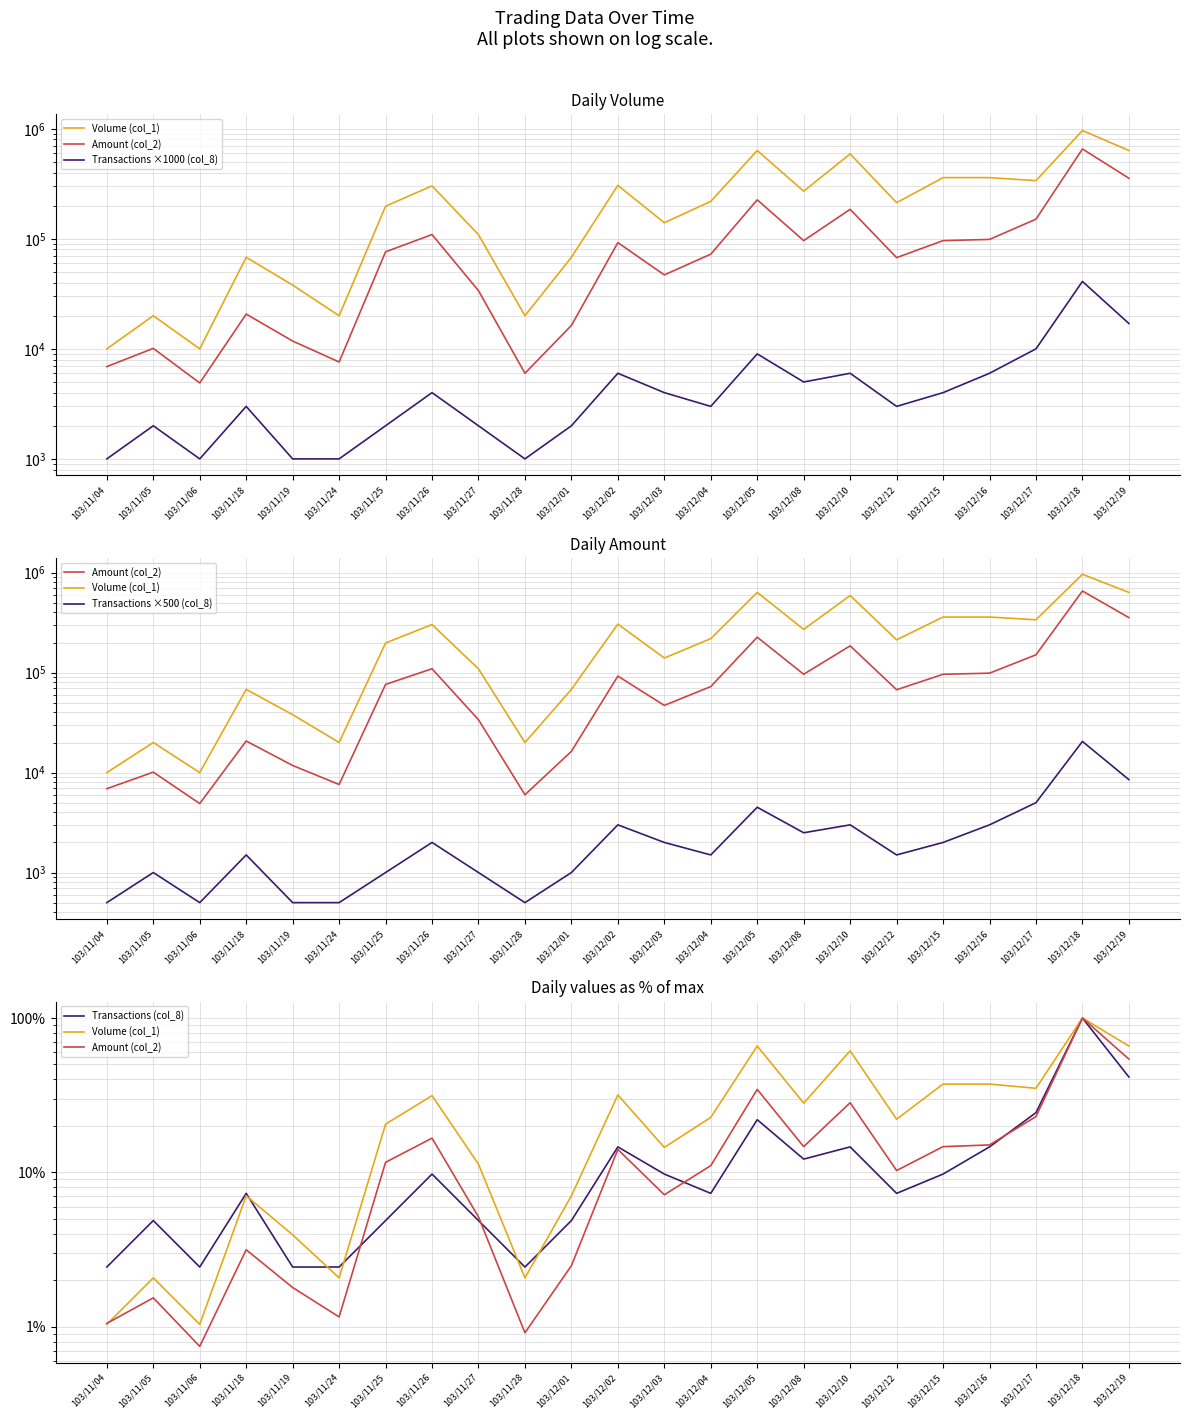

Does the chart display data point markers on the line(s)?

No